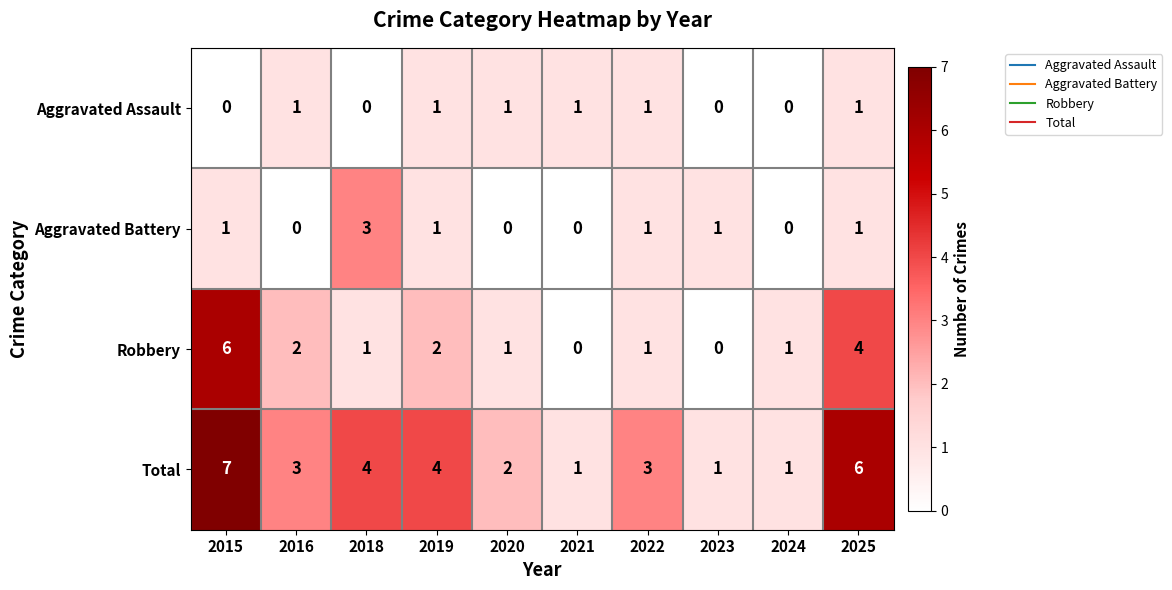

What is the difference between the maximum and minimum values in the Robbery series?

6